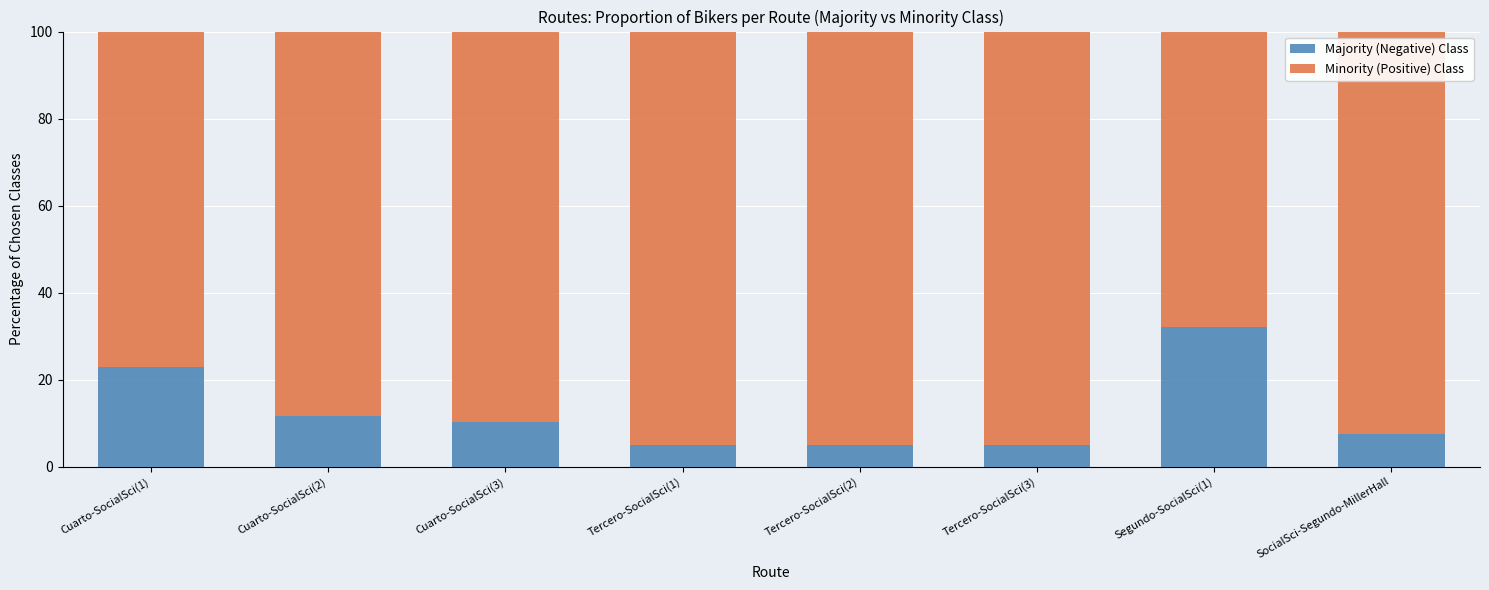

Reading left to right, transcribe the values for Majority (Negative) Class.

22.9	11.6	10.4	5.1	5.1	5.1	32.2	7.6